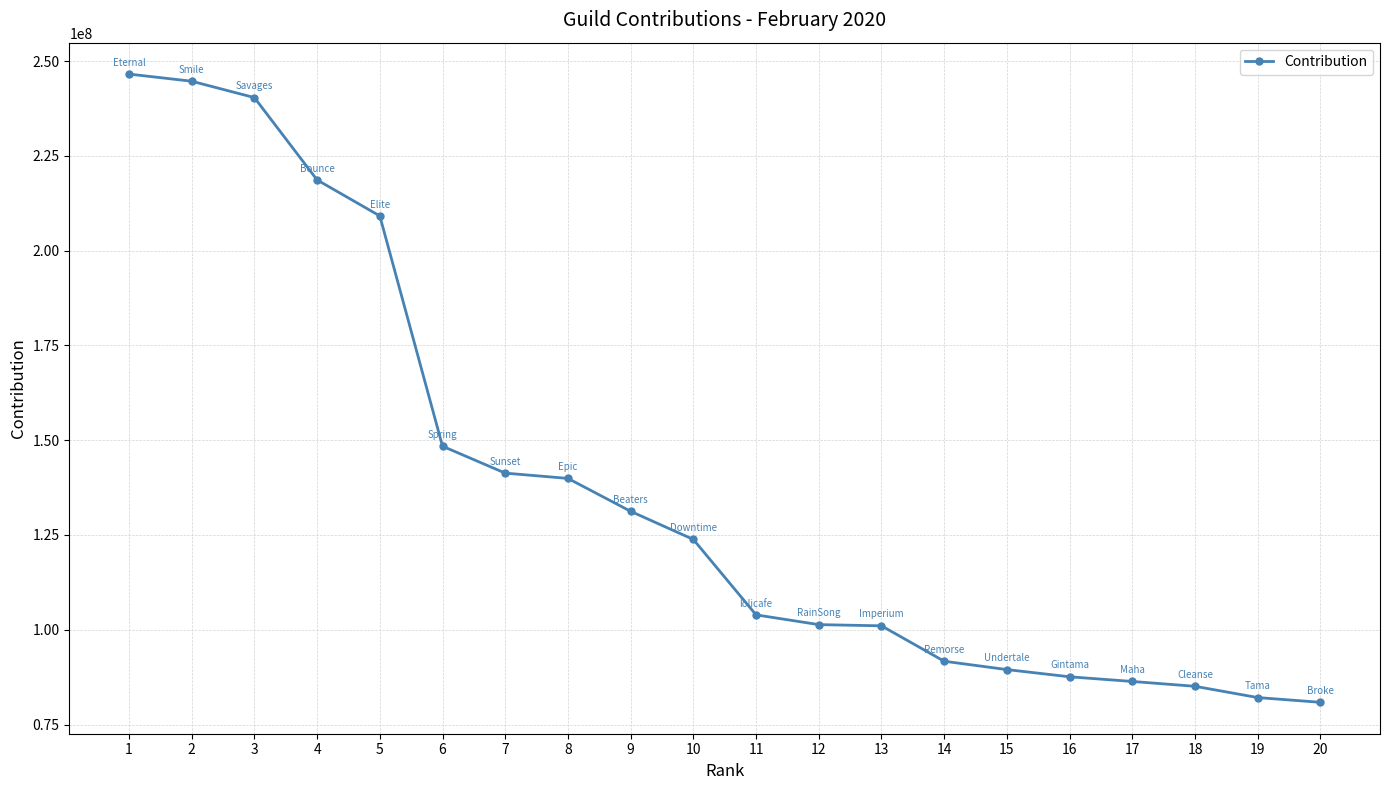

Between 17 and 3, which is larger?

3